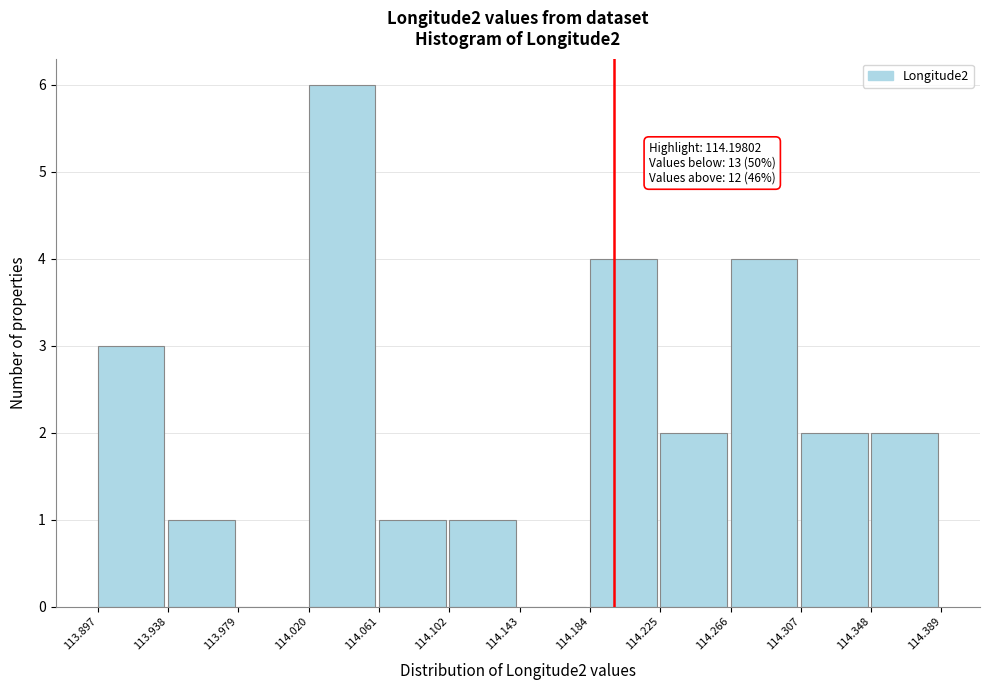

Which range on the x-axis has the tallest bar?

114.020 to 114.061